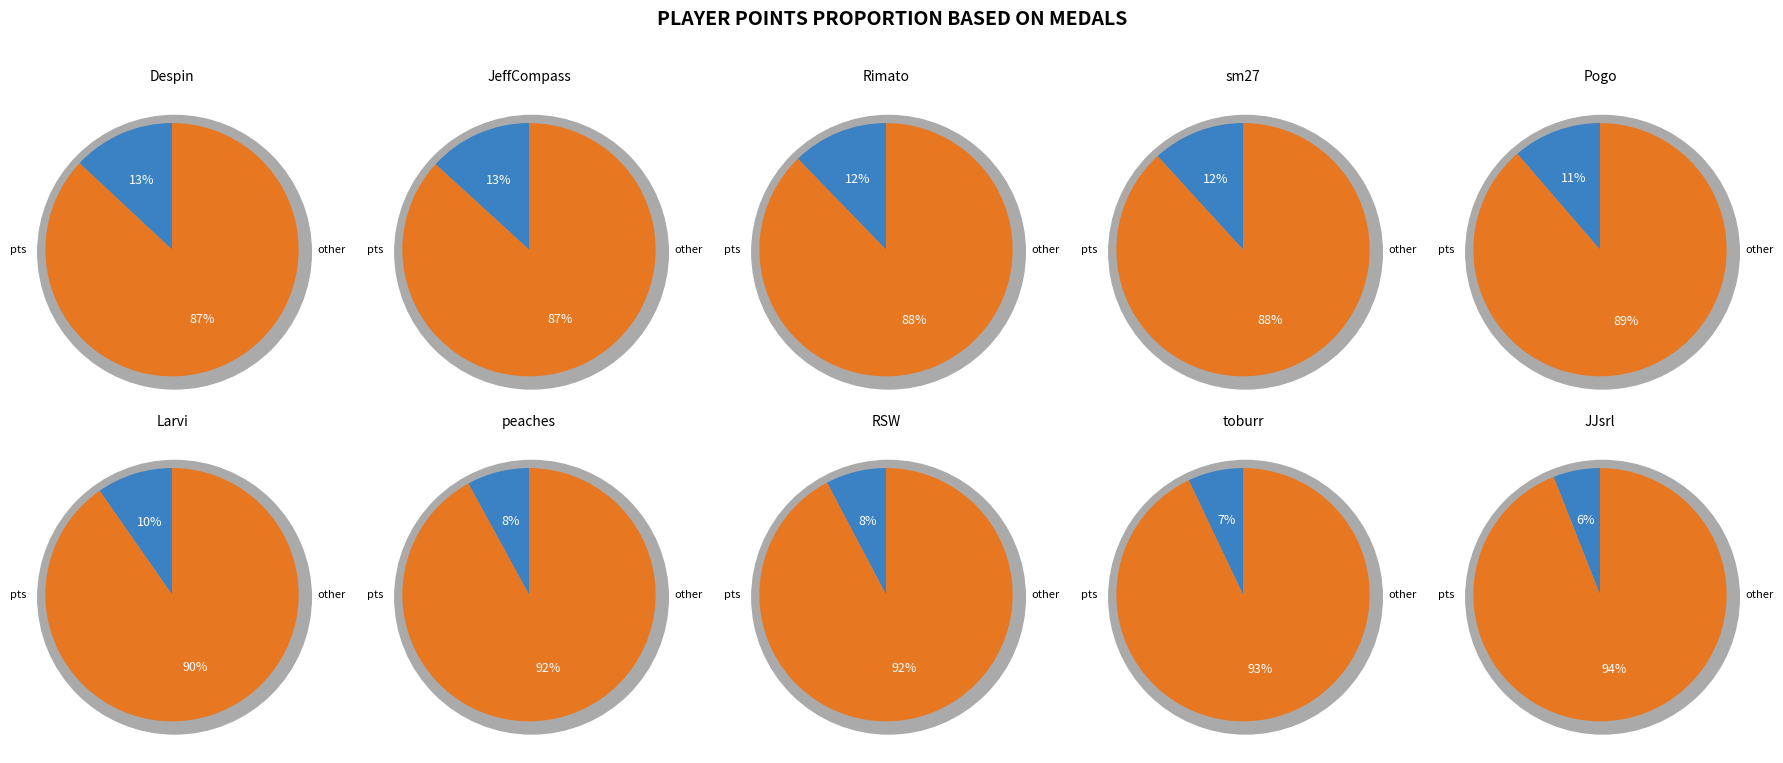

Does points account for over 50% of the chart?

No